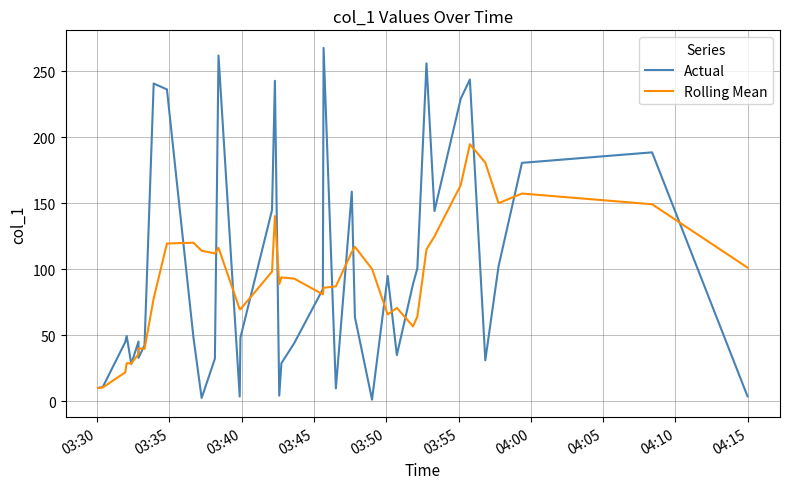

In Actual, how many points are lower than both neighbors (excluding endpoints)?

10